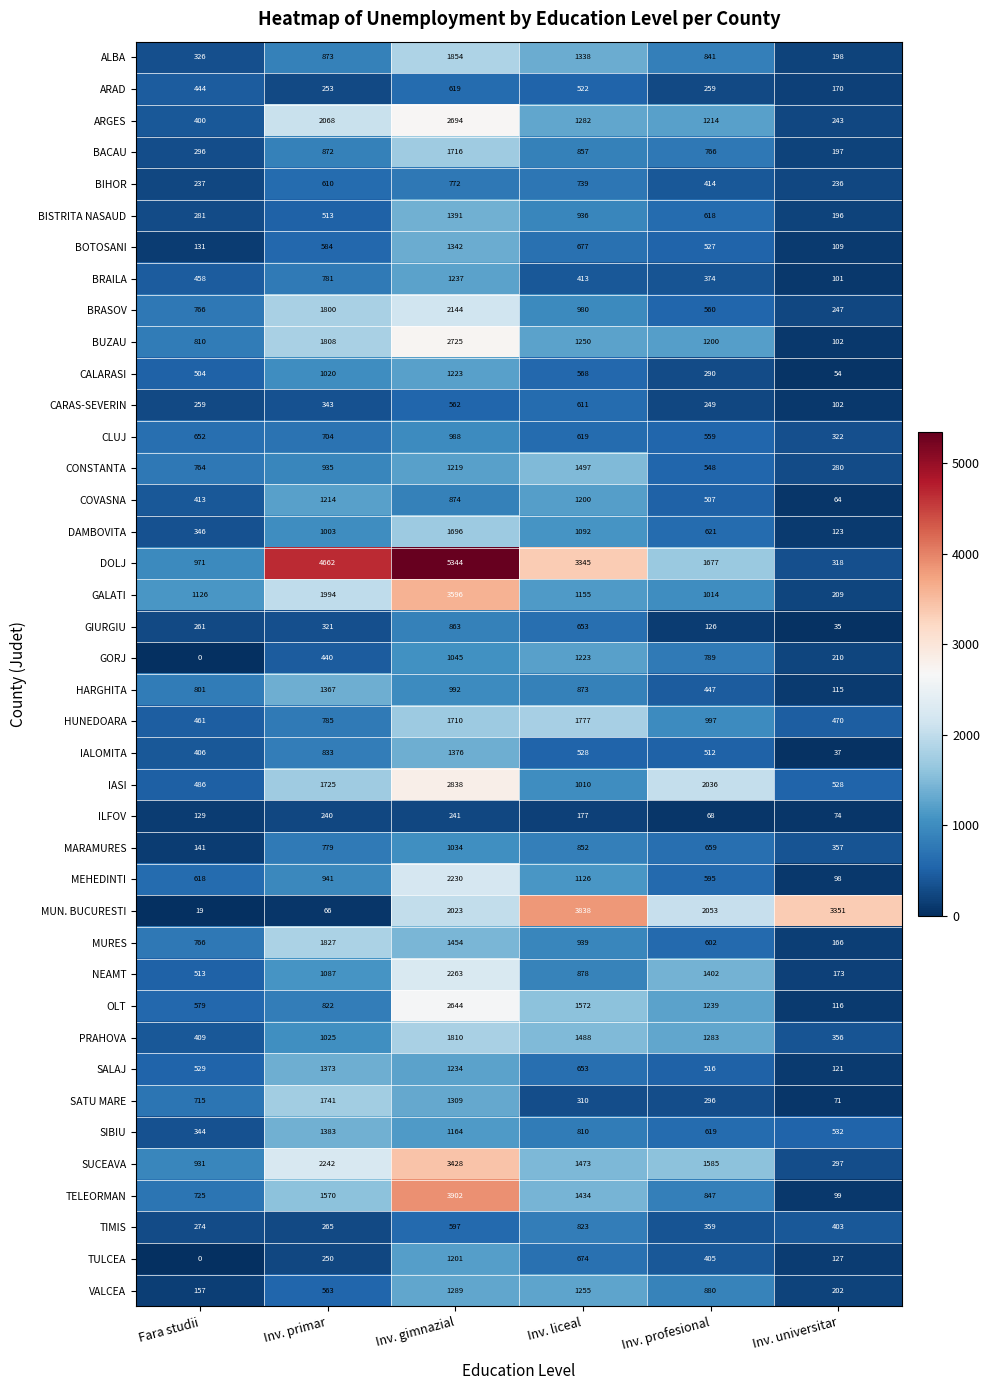

What is the sum of all HUNEDOARA values?

6200